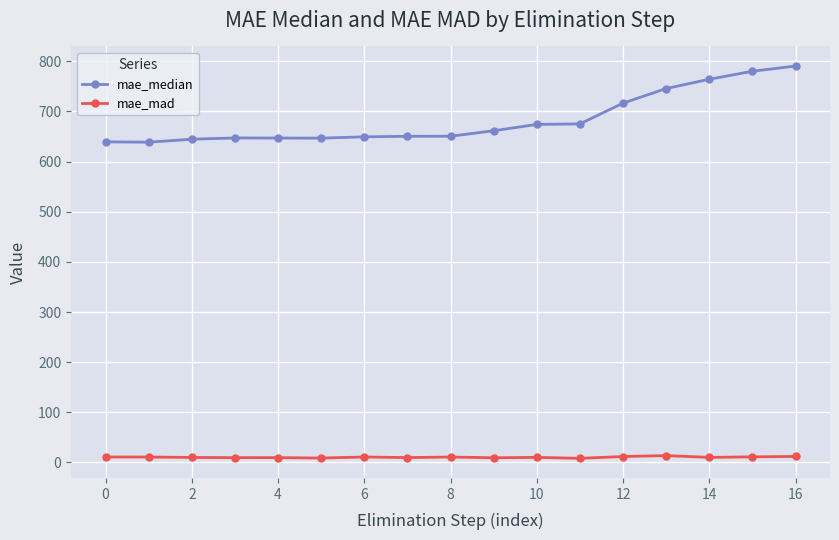

What is the average value of the mae_median series?

683.7